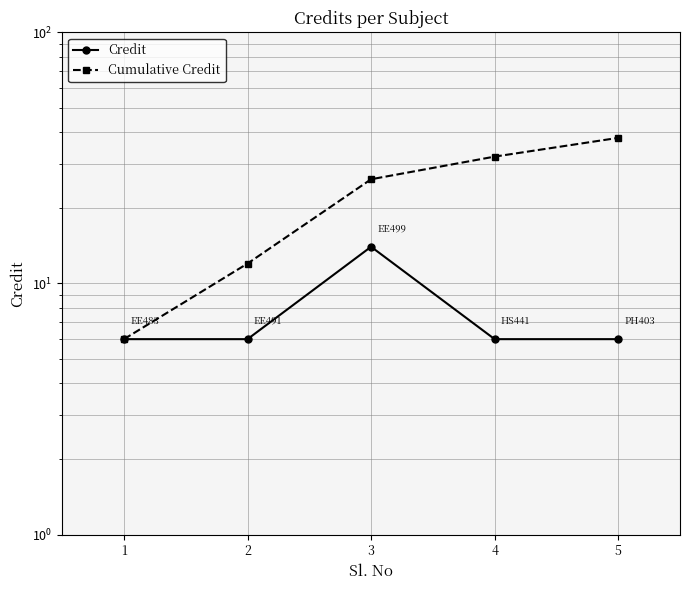

How many lines are shown in the chart?

2